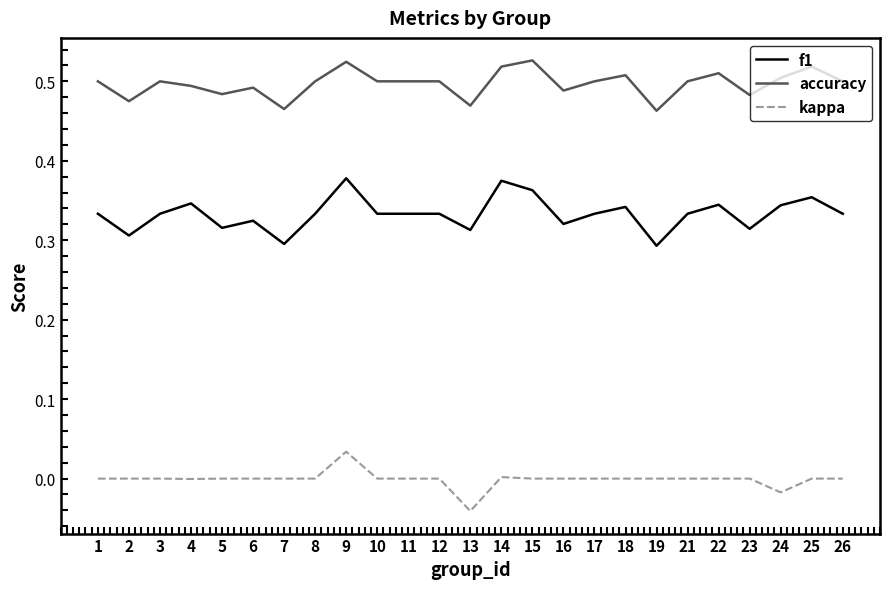

Rank the series by their maximum value, from highest to lowest.

accuracy, f1, kappa